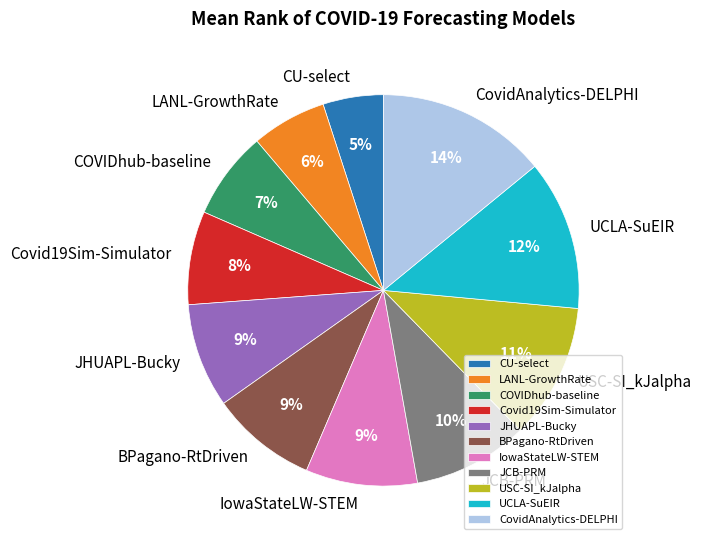

Approximately how many times larger is the value at COVIDhub-baseline compared to CovidAnalytics-DELPHI?

0.5